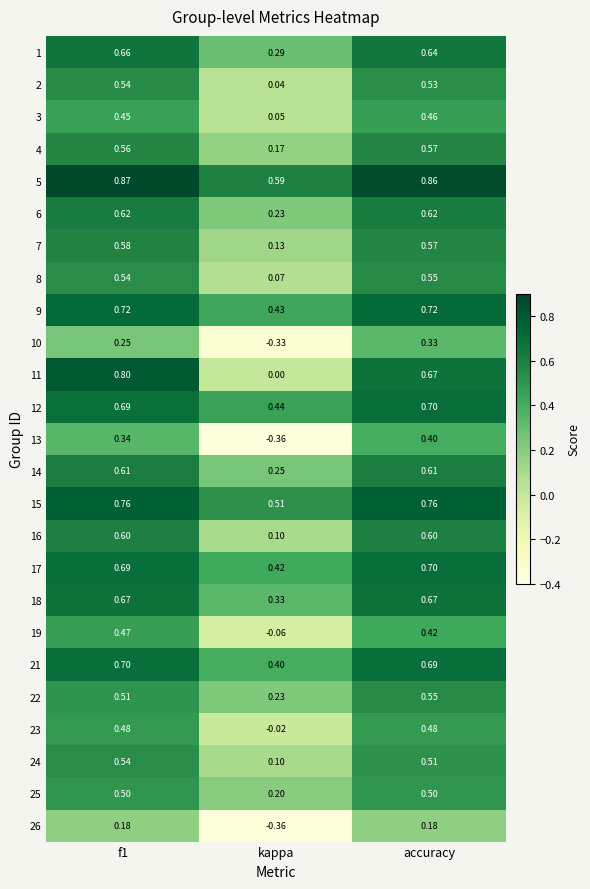

At which category is the sum across all series the highest?

f1